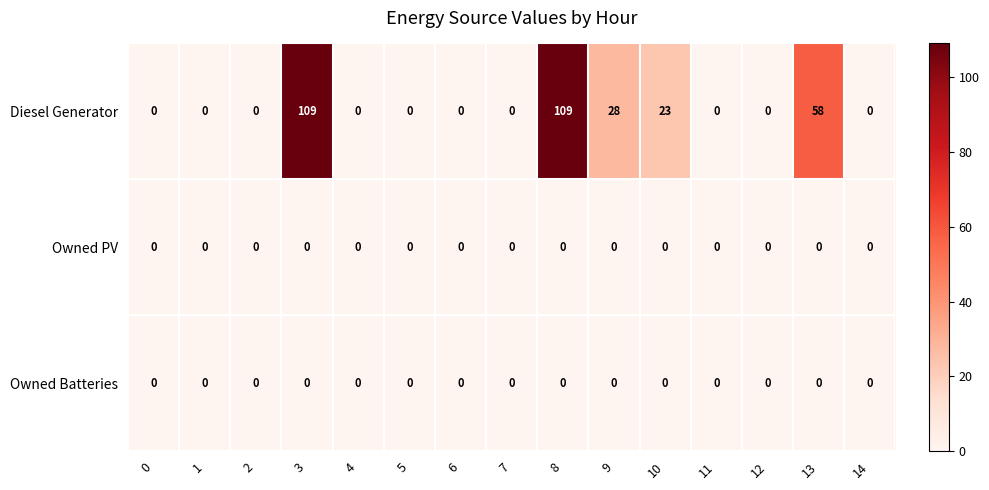

The Owned Batteries series shows 0 at 7. True or false?

True